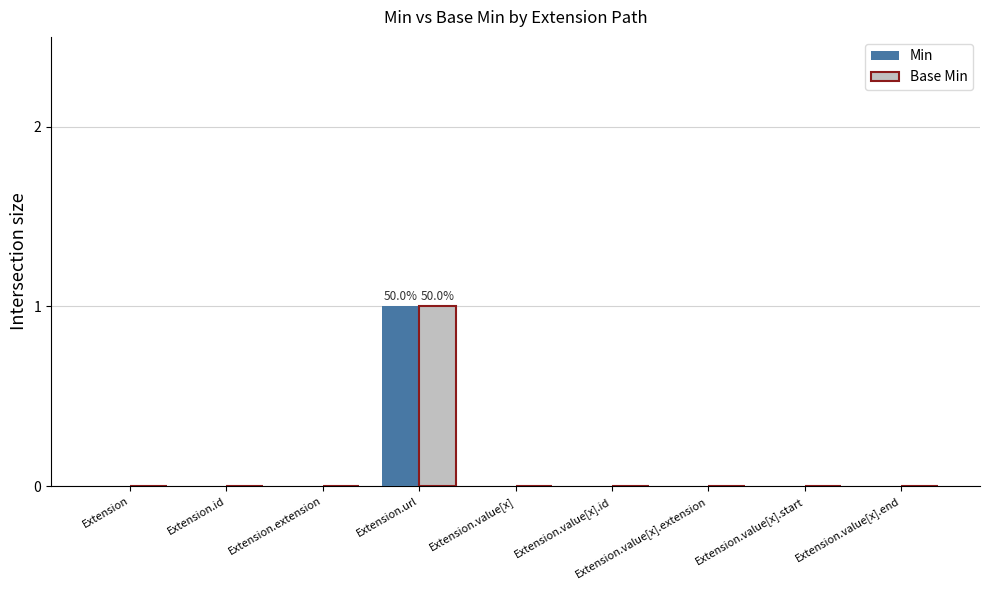

At which category does the chart reach its peak across all series?

Extension.url